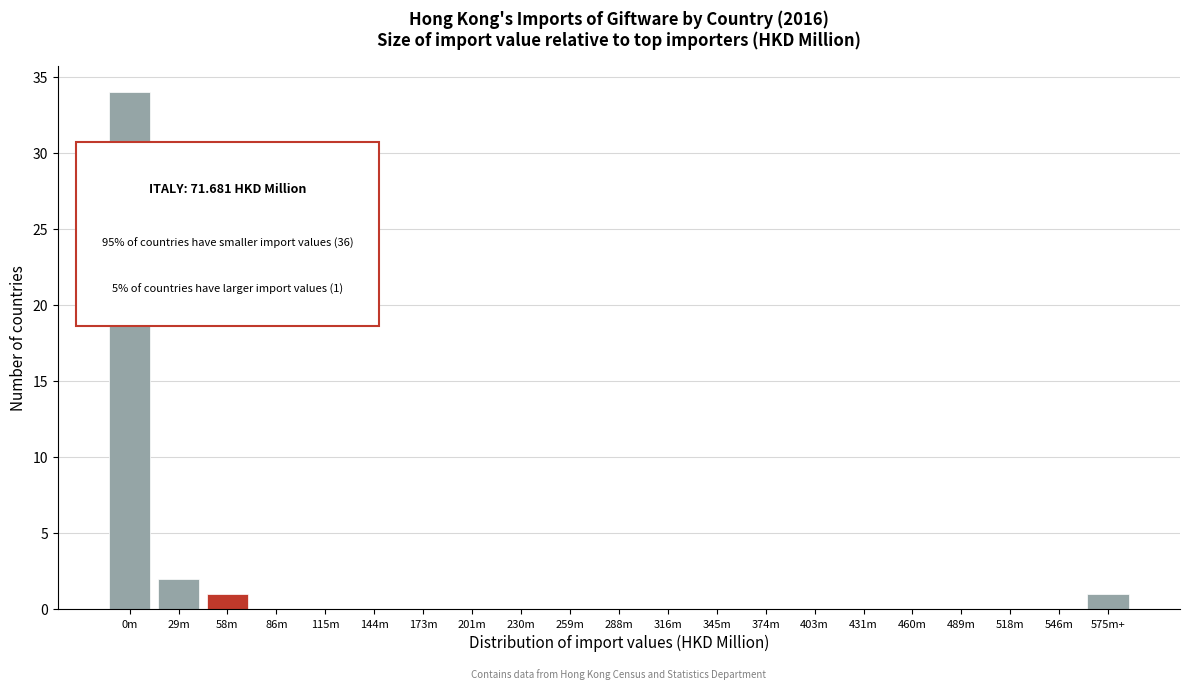

Reading left to right, extract all data points from this chart.

0m=34	29m=2	58m=1	86m=0	115m=0	144m=0	173m=0	201m=0	230m=0	259m=0	288m=0	316m=0	345m=0	374m=0	403m=0	431m=0	460m=0	489m=0	518m=0	546m=0	575m+=1